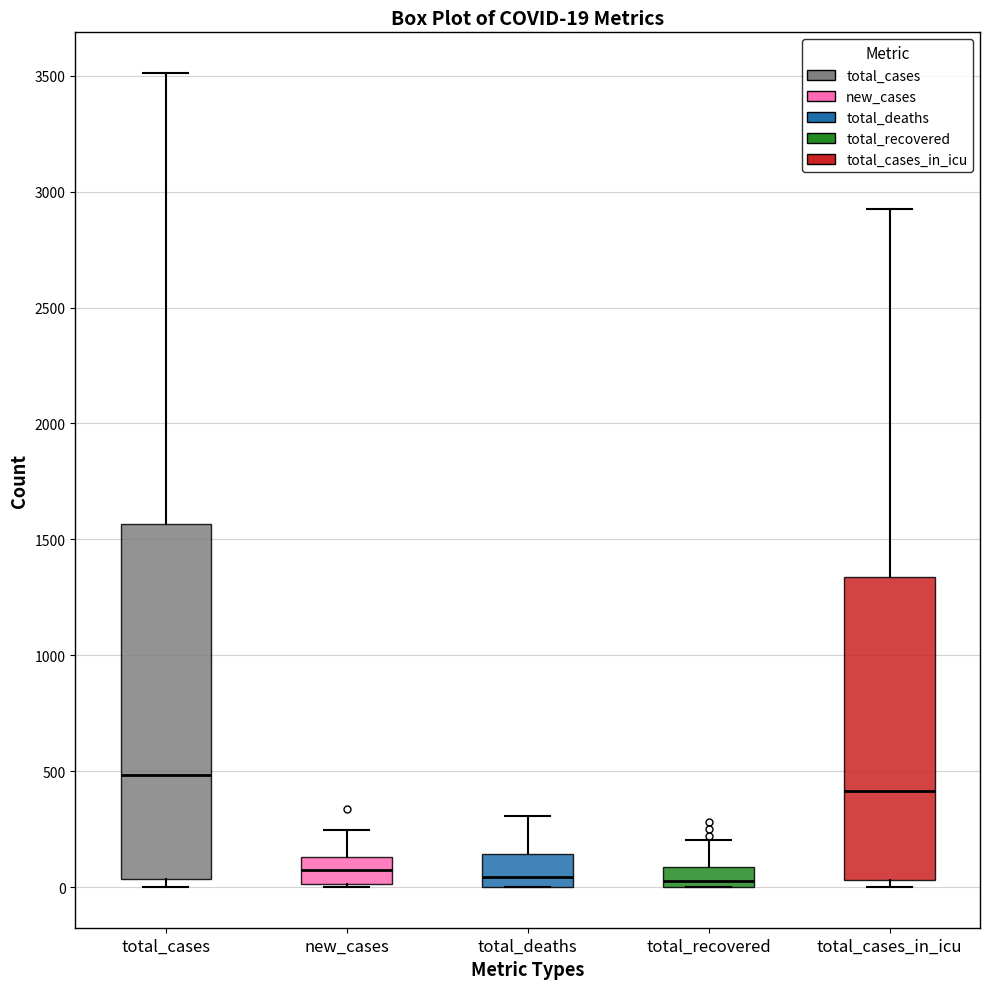

Comparing the boxes themselves (not the whiskers), which one is the tallest?

total_cases